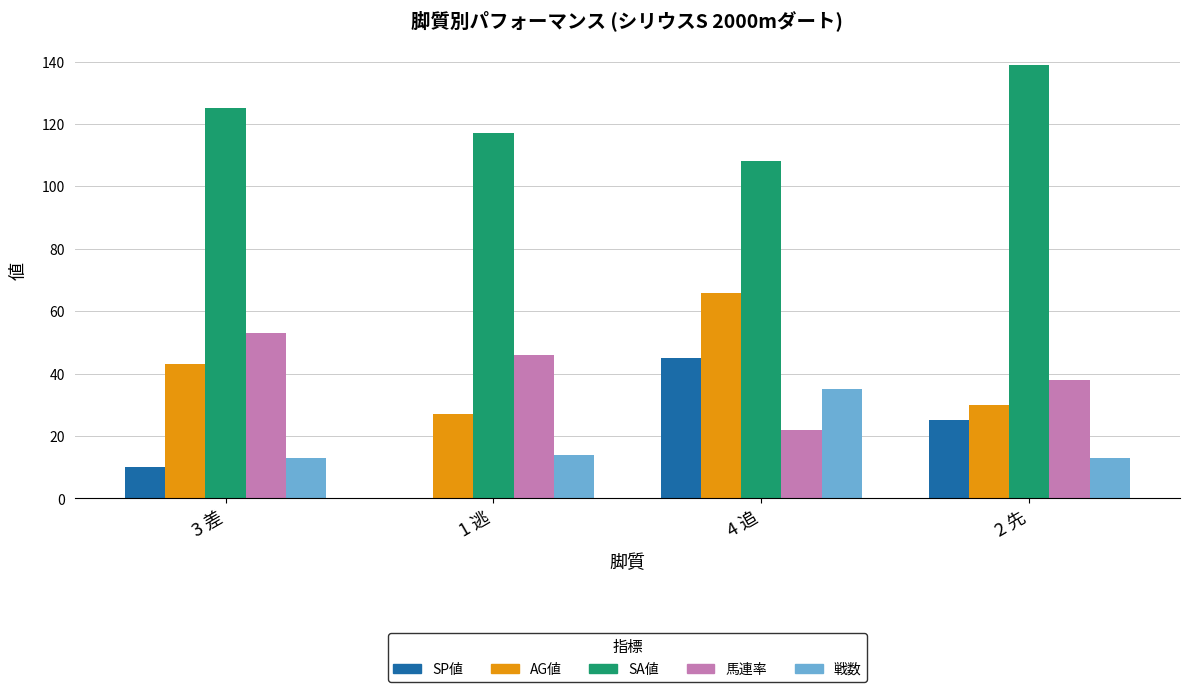

What is the sum of the 戦数 values at 2 先 and 4 追?

48